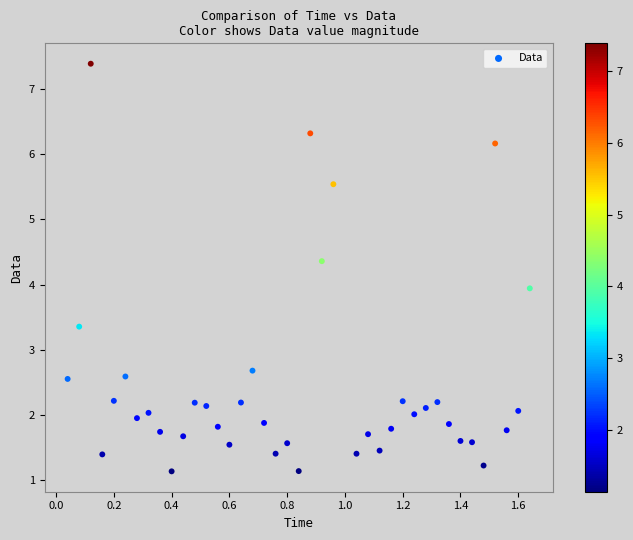

What is the range of Y values (max minus min)?

6.3